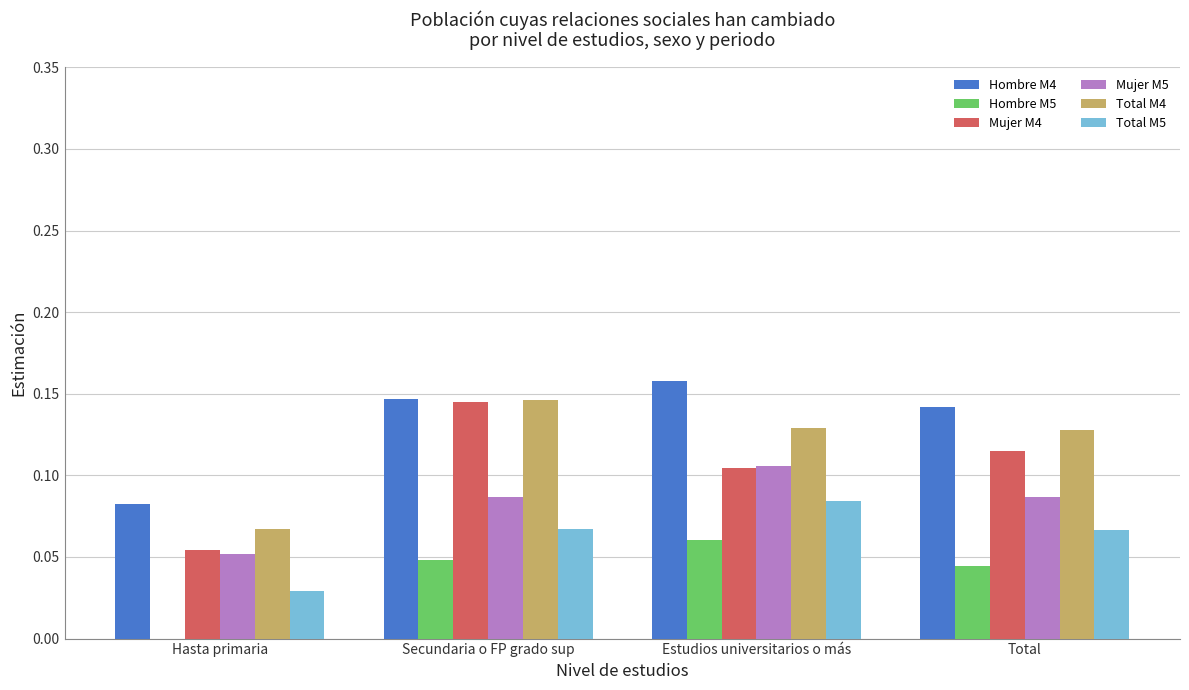

The Hombre M4 series shows 0.2 at Total. True or false?

False